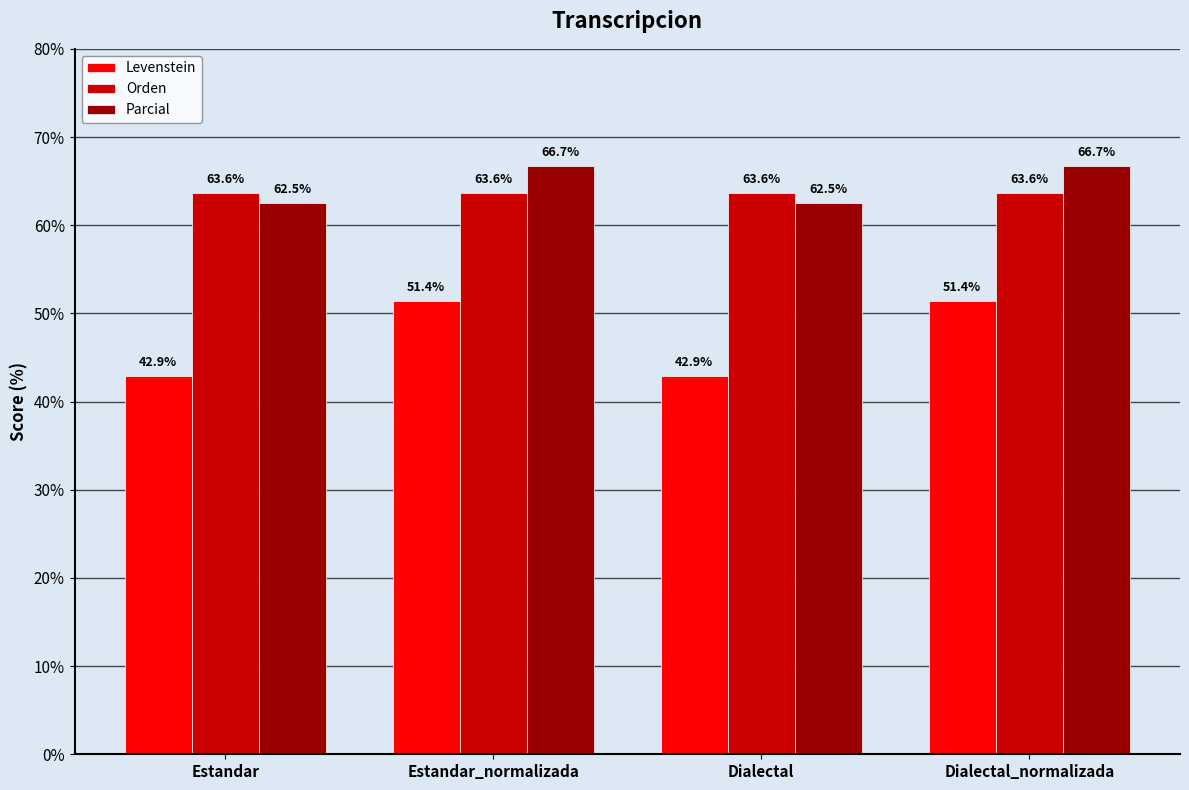

Reading left to right, what are all the values shown in this chart?

Levenstein: 42.9	51.4	42.9	51.4
Orden: 63.6	63.6	63.6	63.6
Parcial: 62.5	66.7	62.5	66.7